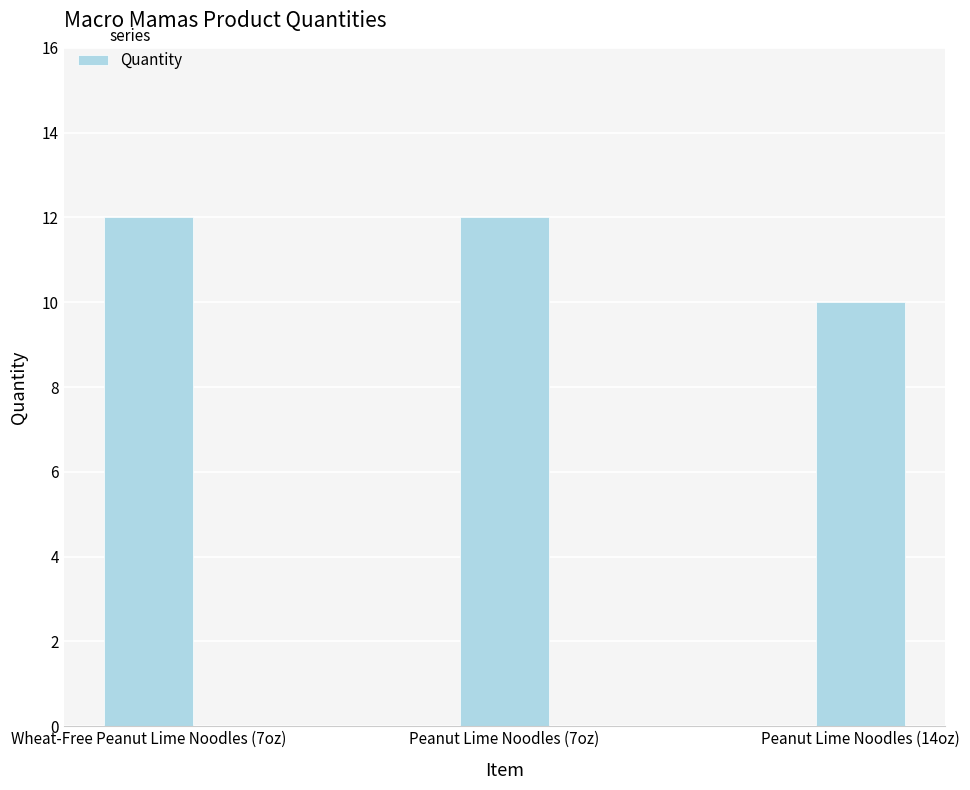

What is the approximate value at Peanut Lime Noodles (7oz)?

12